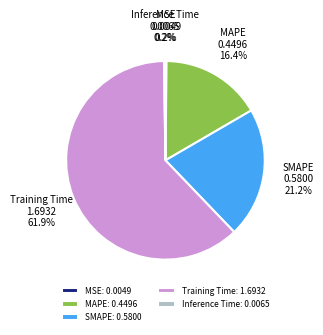

Does Training Time represent more than half of the total?

Yes